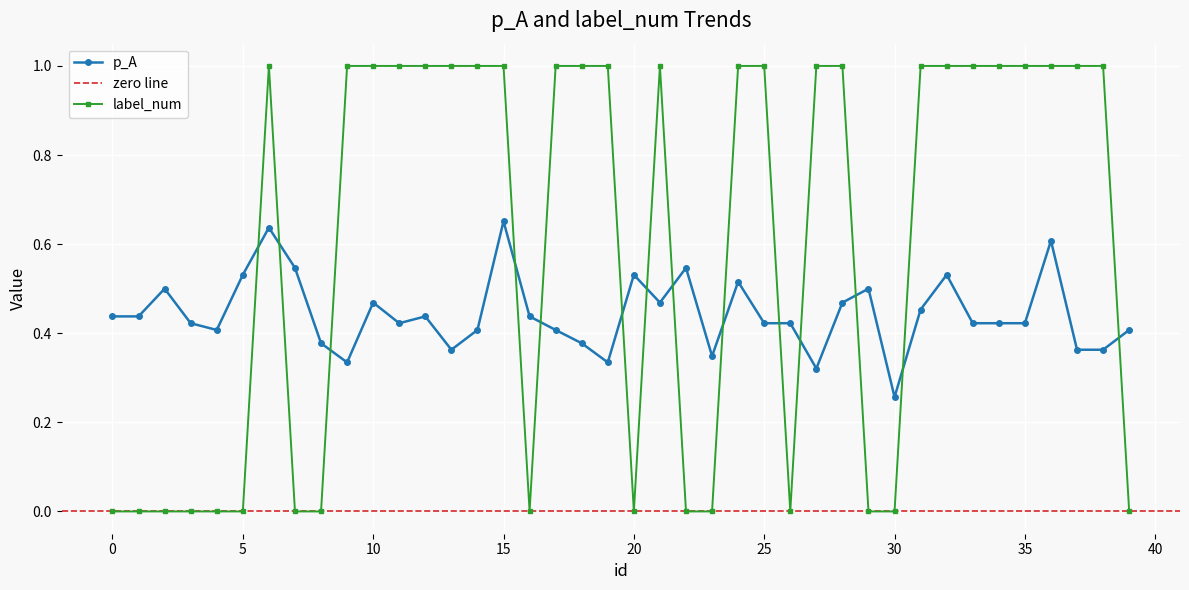

True or false: p_A has a value of 0.5 at 31.

True